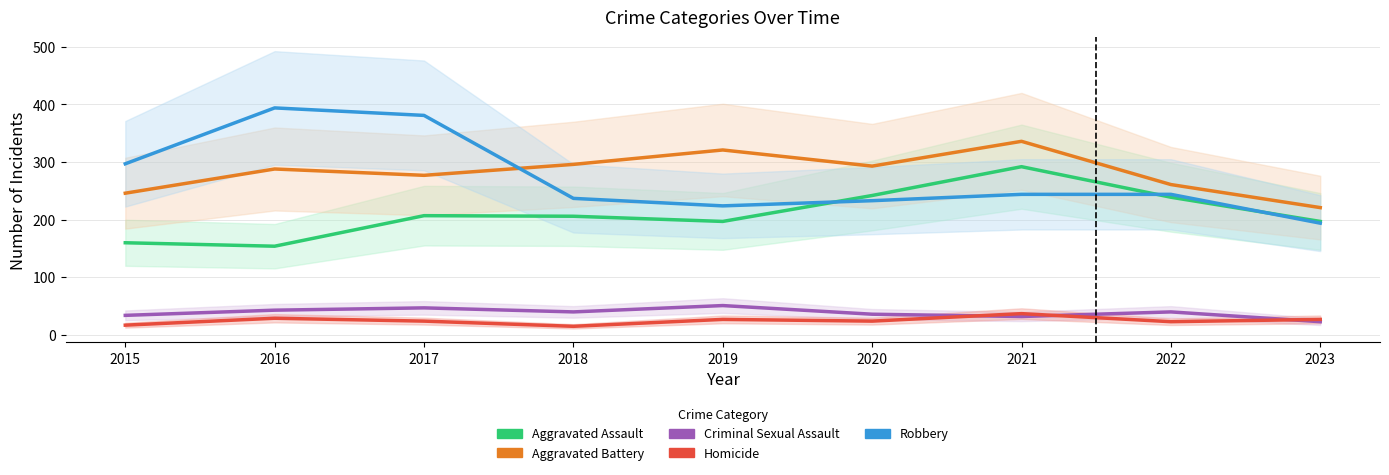

True or false: Criminal Sexual Assault and Homicide cross at least once.

True